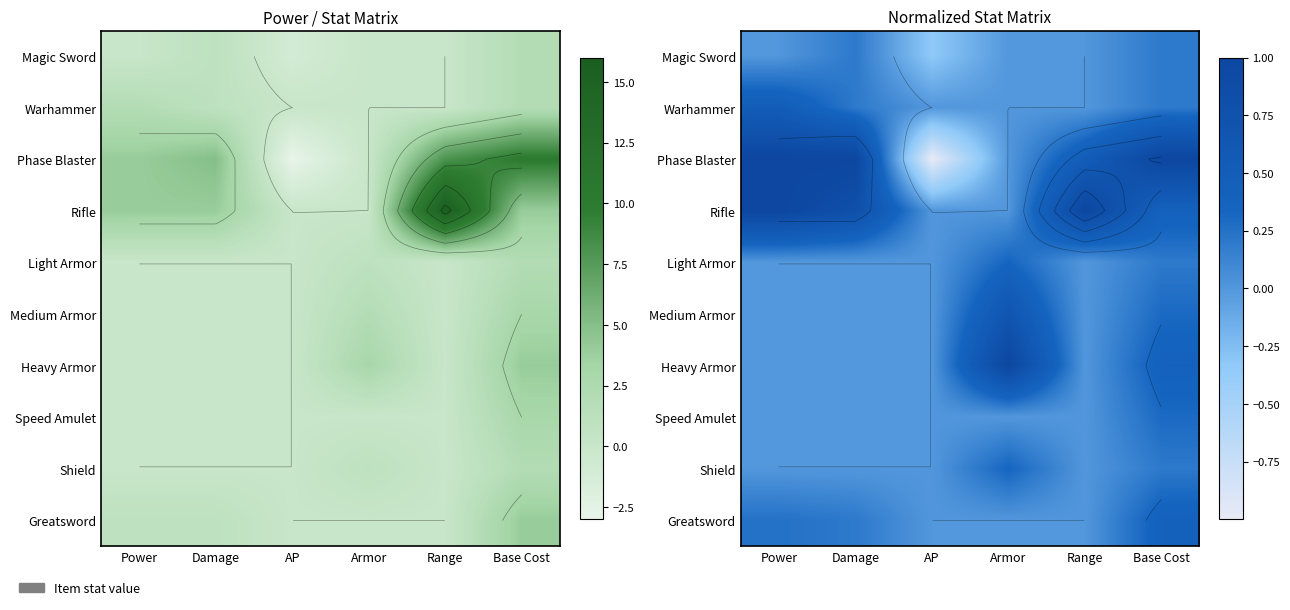

What is the total value across all series at Damage?

2.4